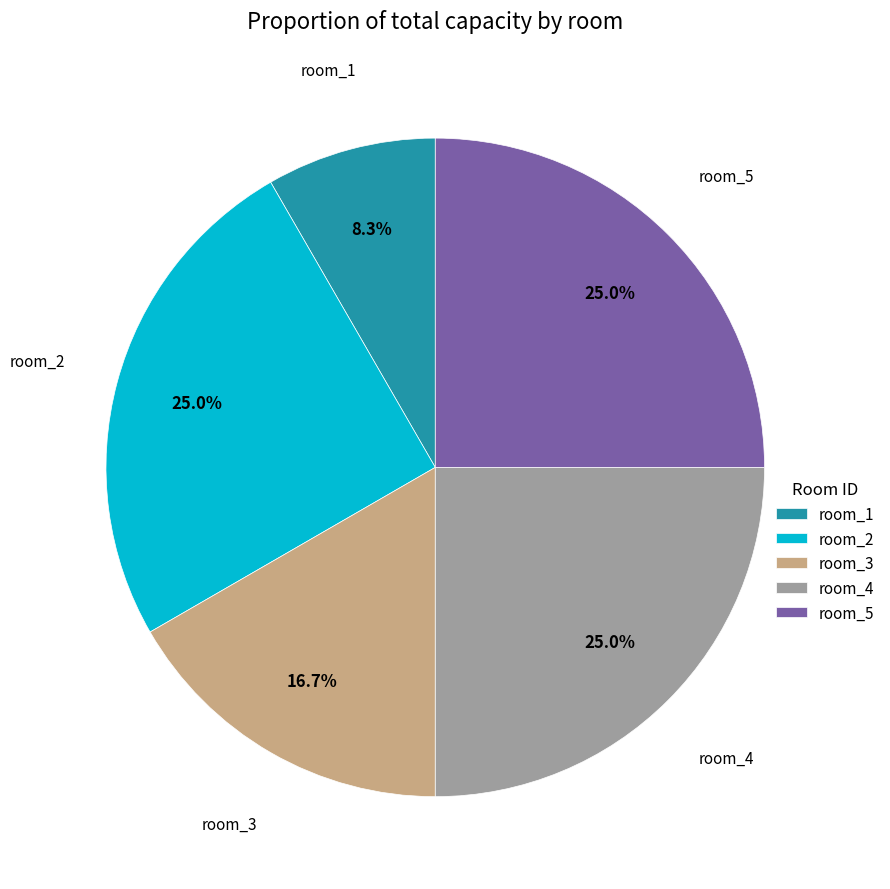

Approximately how many times larger is the value at room_2 compared to room_3?

1.5